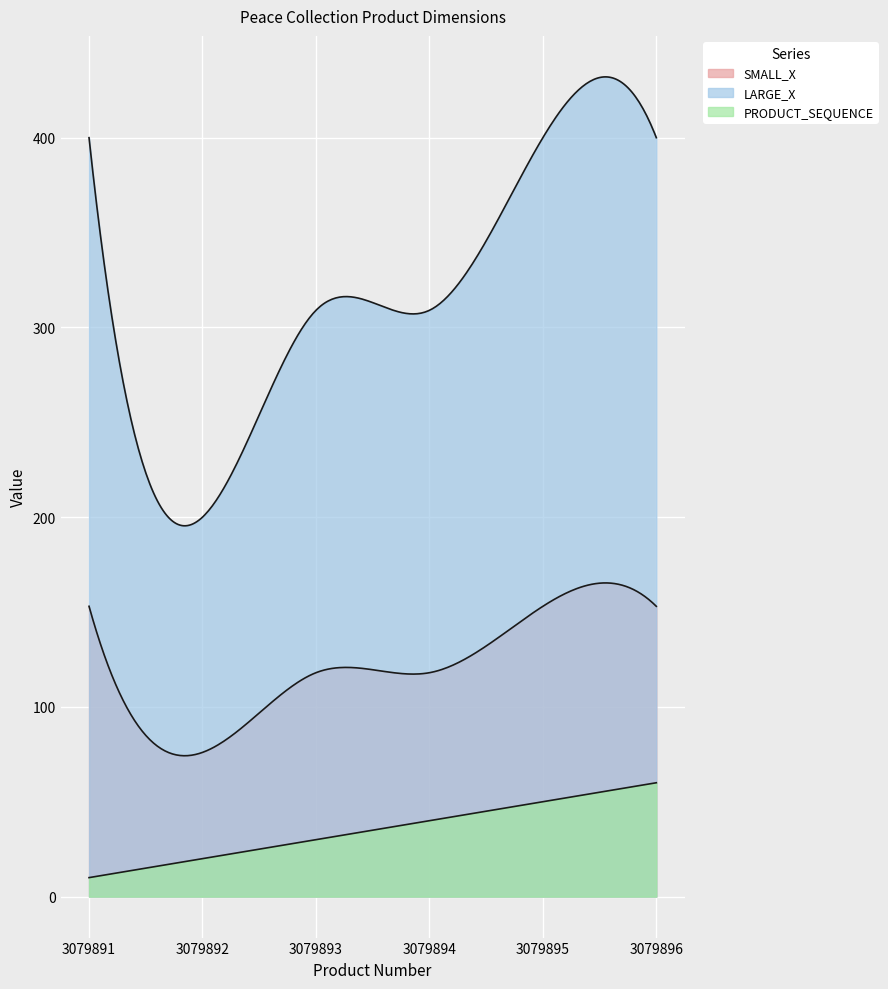

What is the maximum value for PRODUCT_SEQUENCE?

60